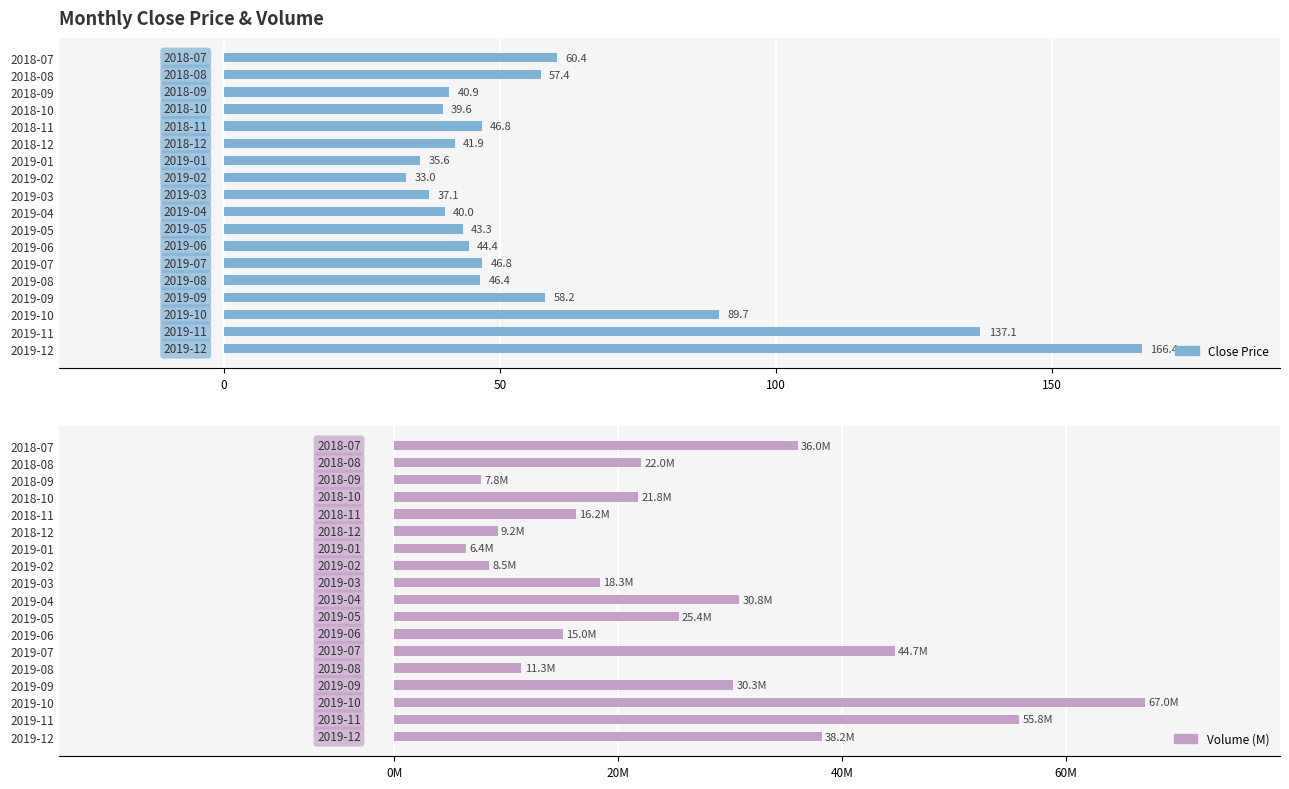

What position from the left is 2019-07?

13